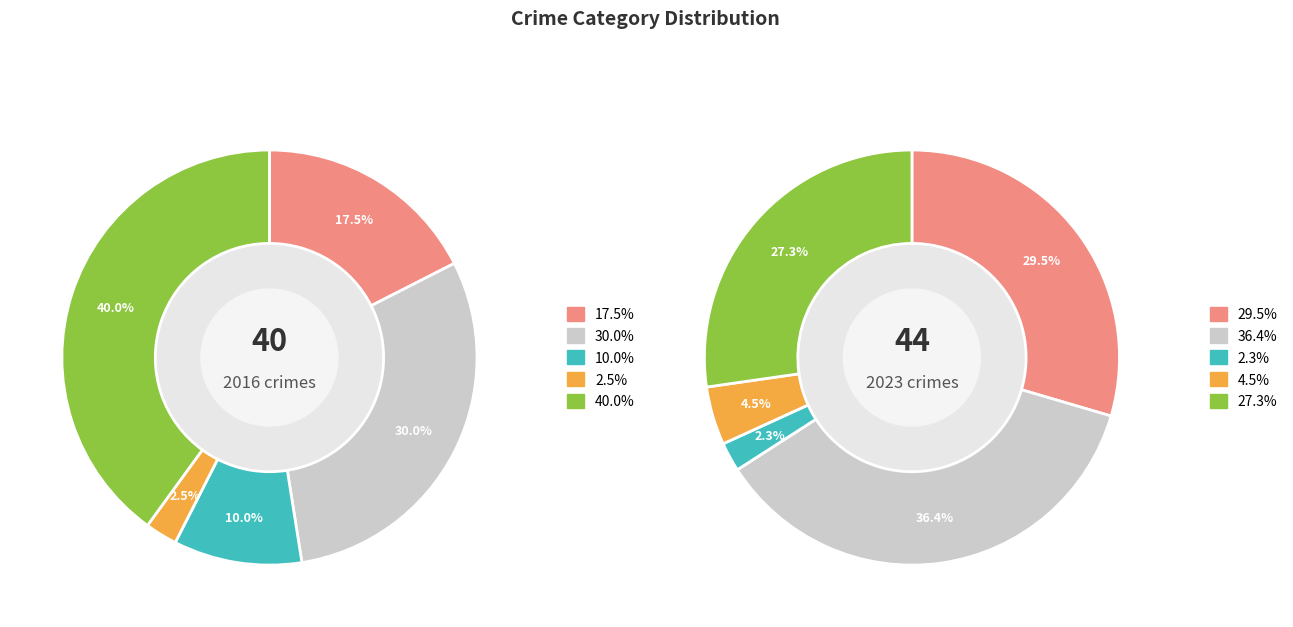

Is there any slice that represents more than half of the pie?

No